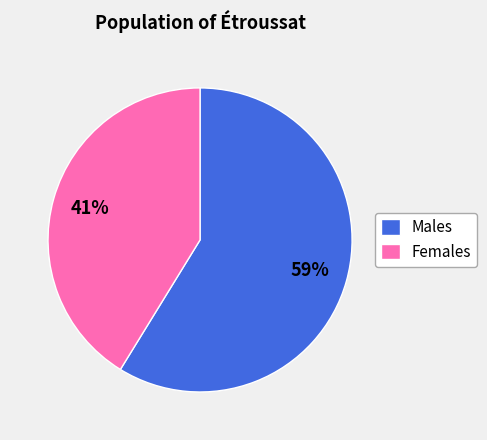

What is the ratio of the value at Females to the value at Males?

0.7